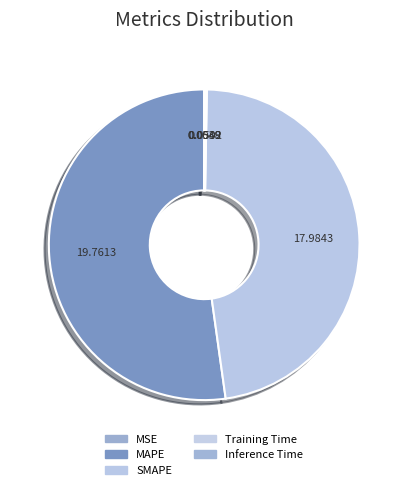

Which category accounts for the majority?

MAPE